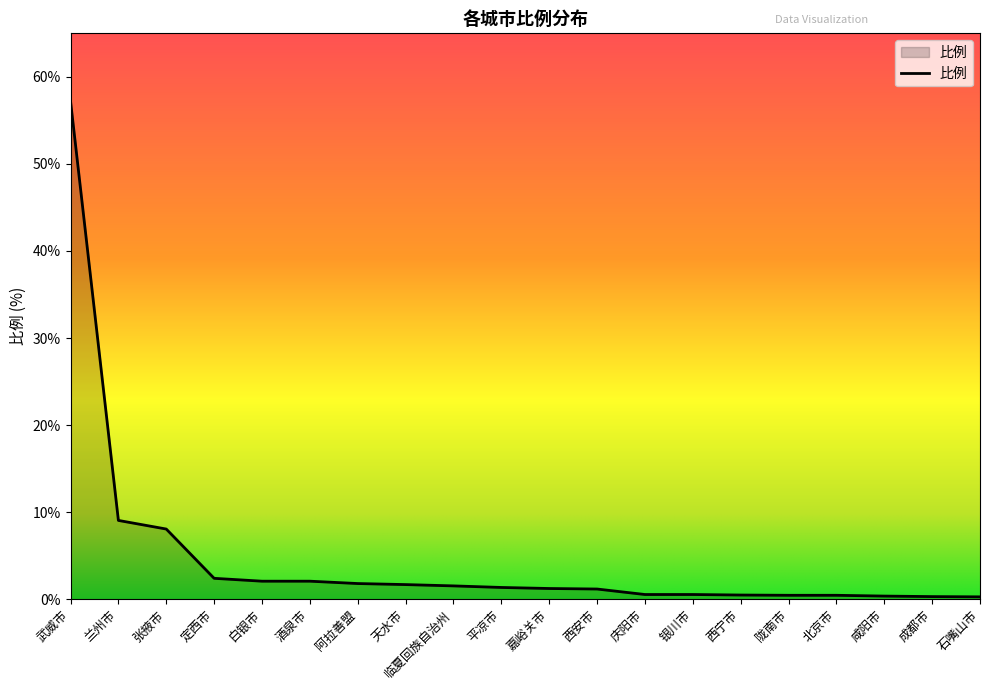

Which category has the highest value across all series?

武威市